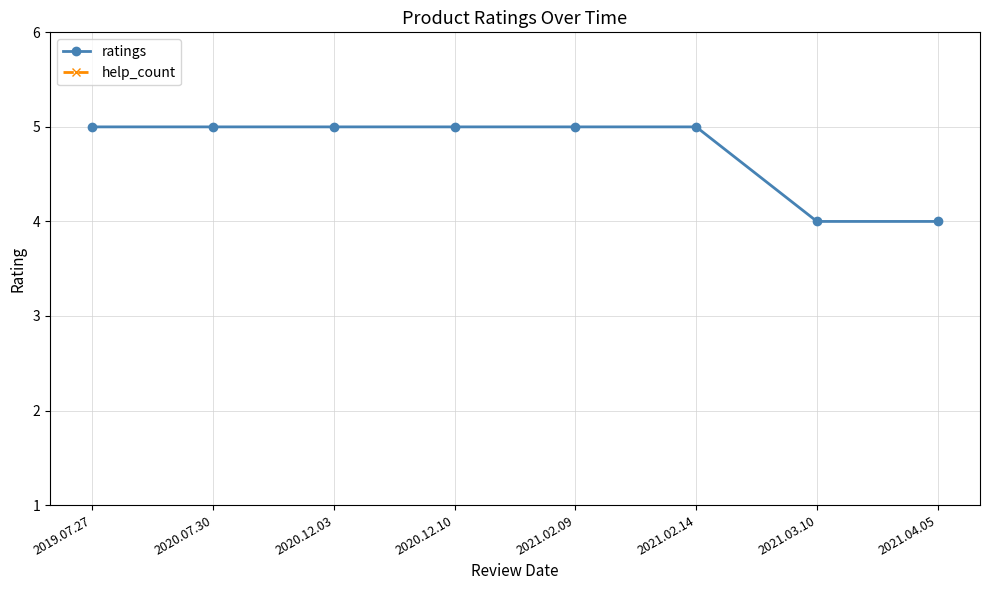

What is the minimum value for ratings?

4